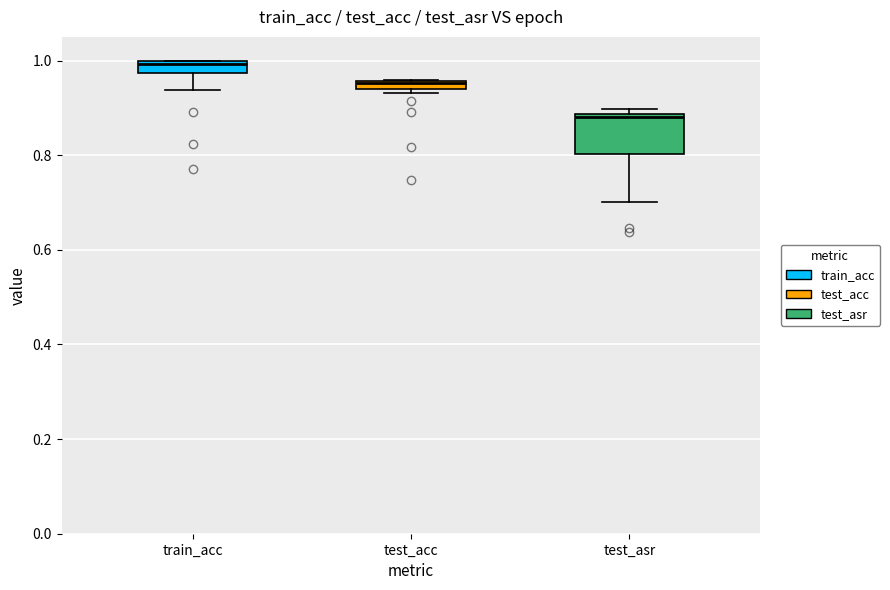

Which box has the lowest median line?

test_asr